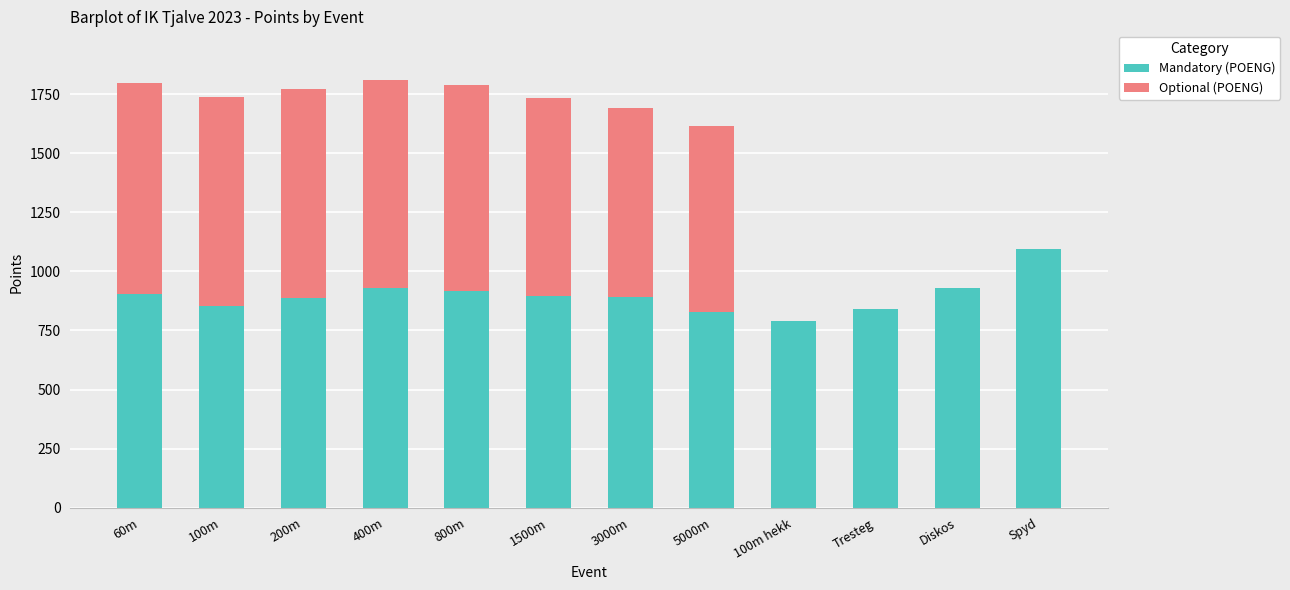

True or false: Mandatory (POENG) has a value of 887 at 200m.

True